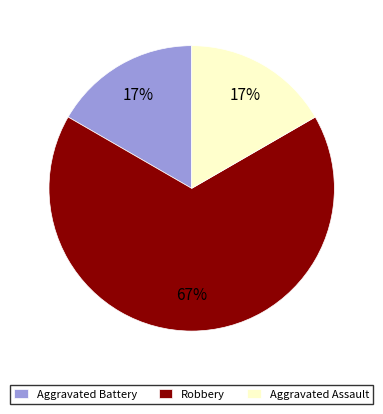

Which category has the biggest portion of the pie?

Robbery